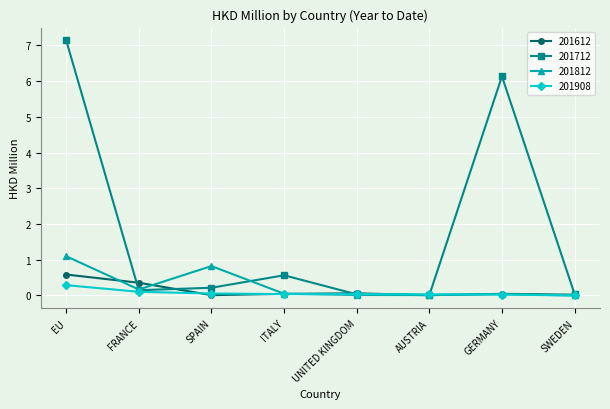

What is the highest value of the 201908 series?

0.3